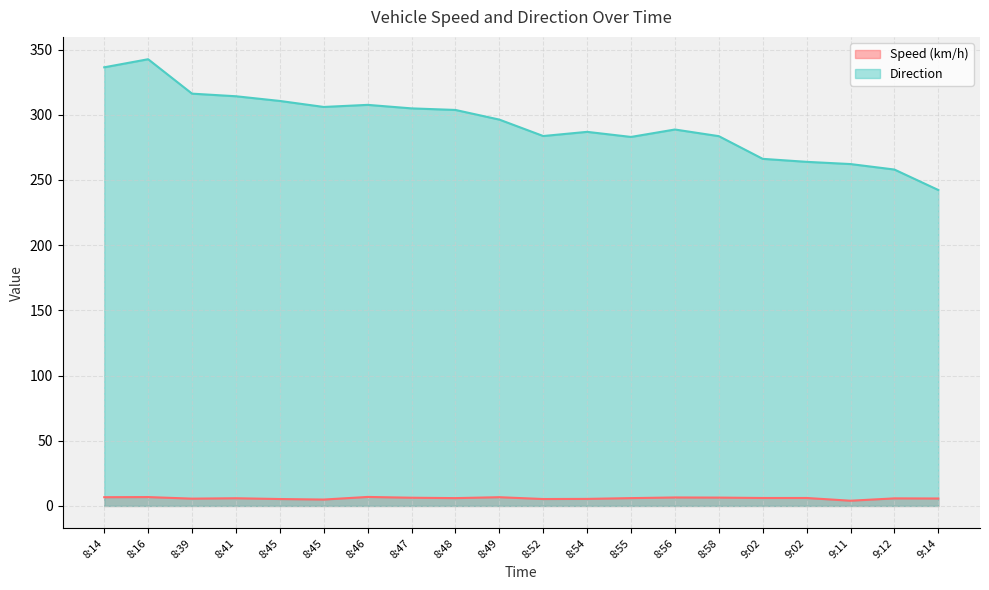

Rank the categories by Speed (km/h) value from highest to lowest.

8:46, 8:16, 8:14, 8:49, 8:56, 8:58, 8:47, 9:02, 9:02, 8:48, 8:55, 8:41, 9:12, 9:14, 8:39, 8:54, 8:45, 8:52, 8:45, 9:11